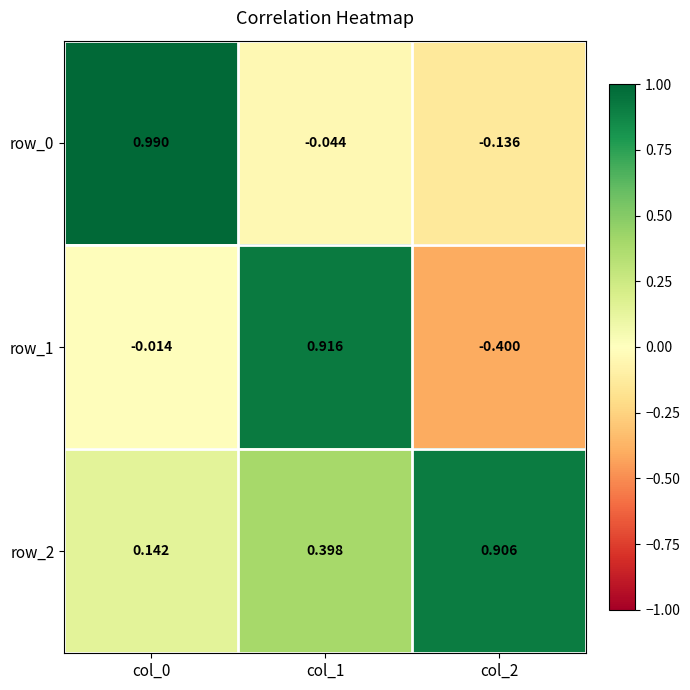

Which category has the highest value in the row_2 series?

col_2